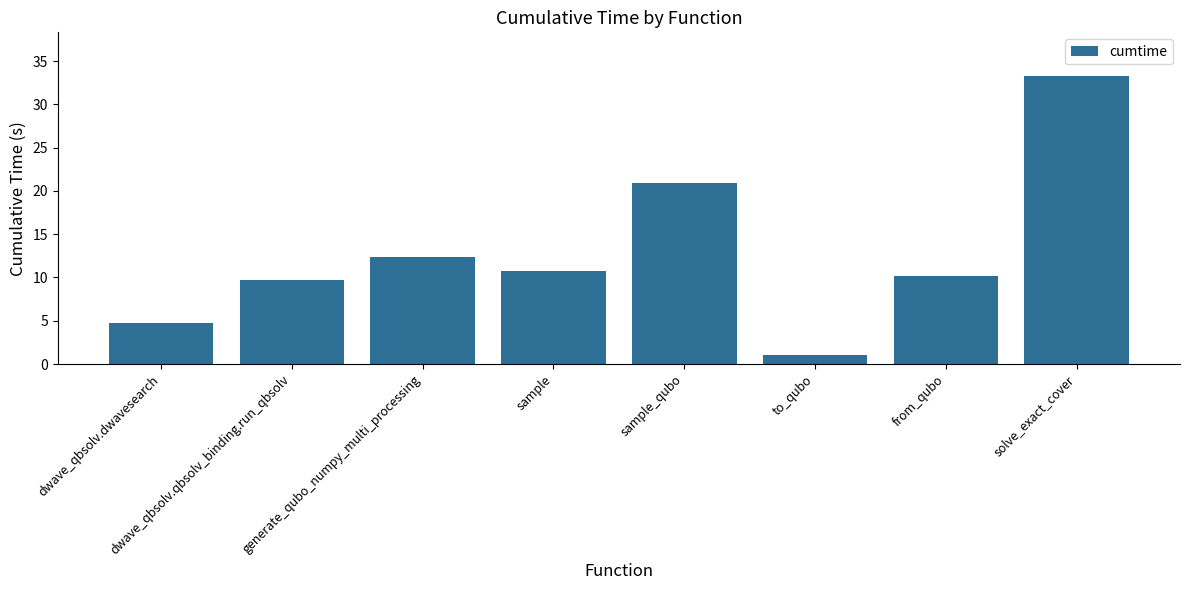

Reading right to left, extract all data points from this chart.

solve_exact_cover=33.3	from_qubo=10.1	to_qubo=1.1	sample_qubo=20.9	sample=10.7	generate_qubo_numpy_multi_processing=12.4	dwave_qbsolv.qbsolv_binding.run_qbsolv=9.7	dwave_qbsolv.dwavesearch=4.7